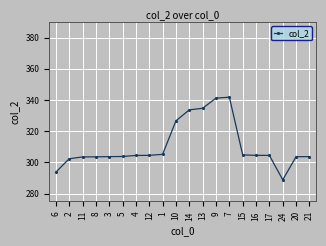

Between 9 and 5, which is larger?

9